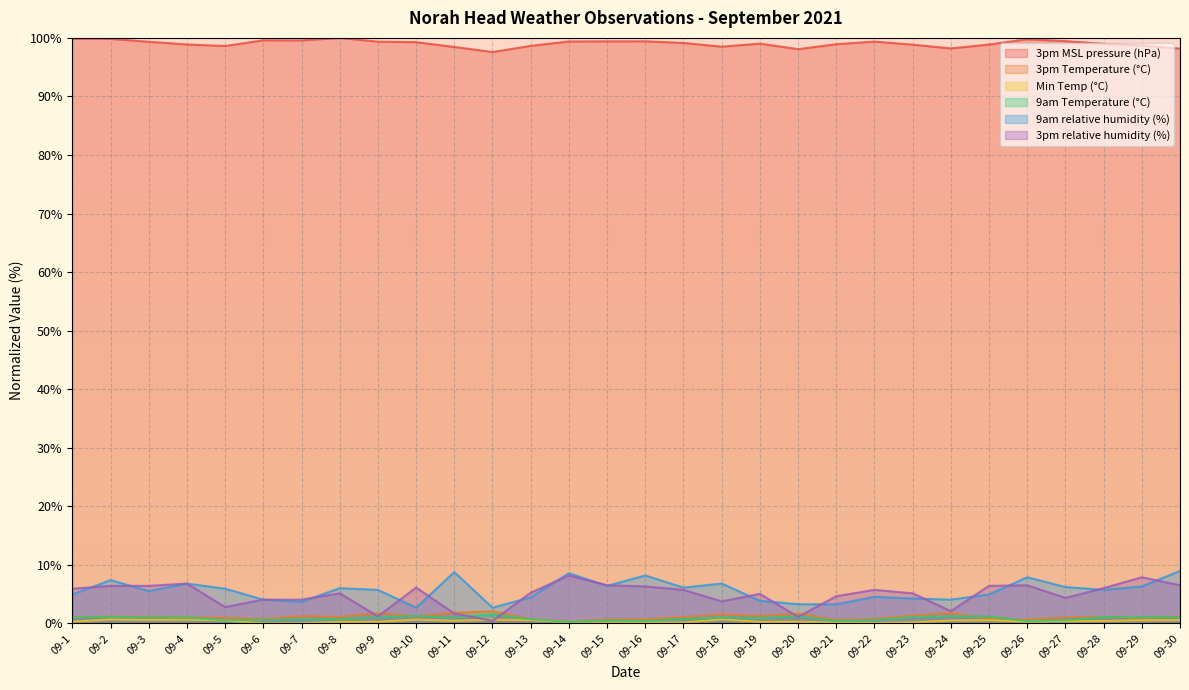

What is the total value across all series at 09-3?

113.9